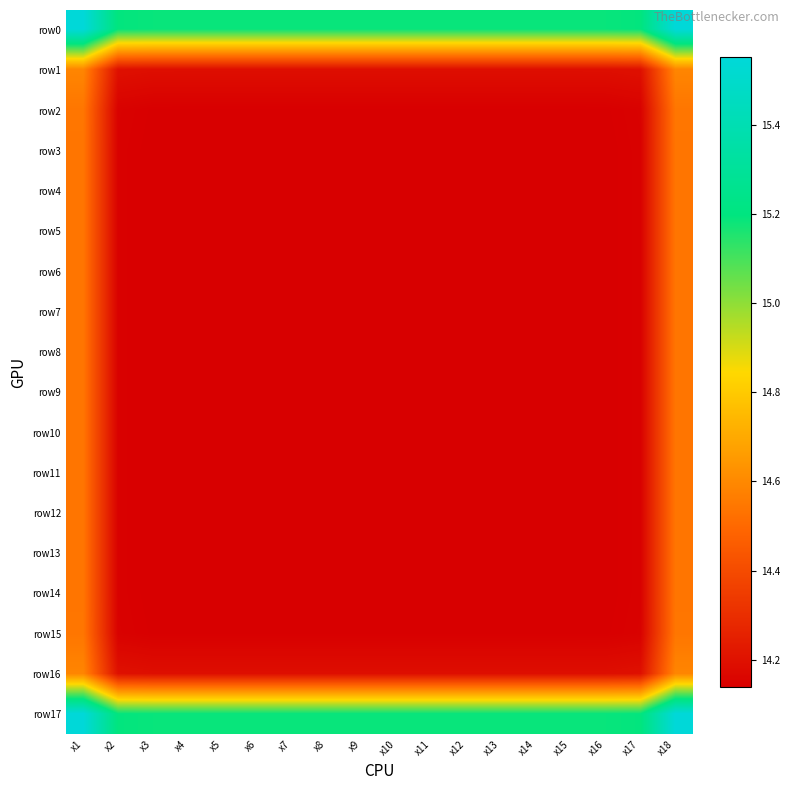

Between x18 and x13, which is larger?

x18